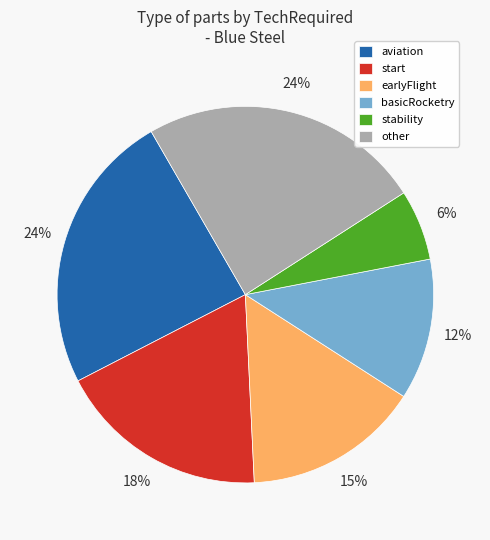

To the nearest percent, what is the average slice percentage?

17%